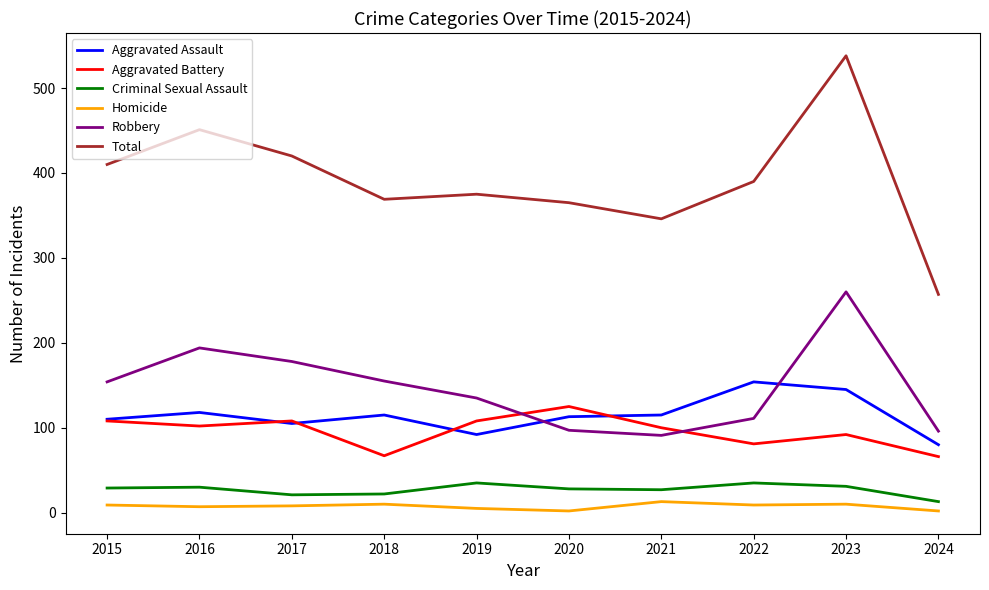

Which series has the largest range (max minus min)?

Total